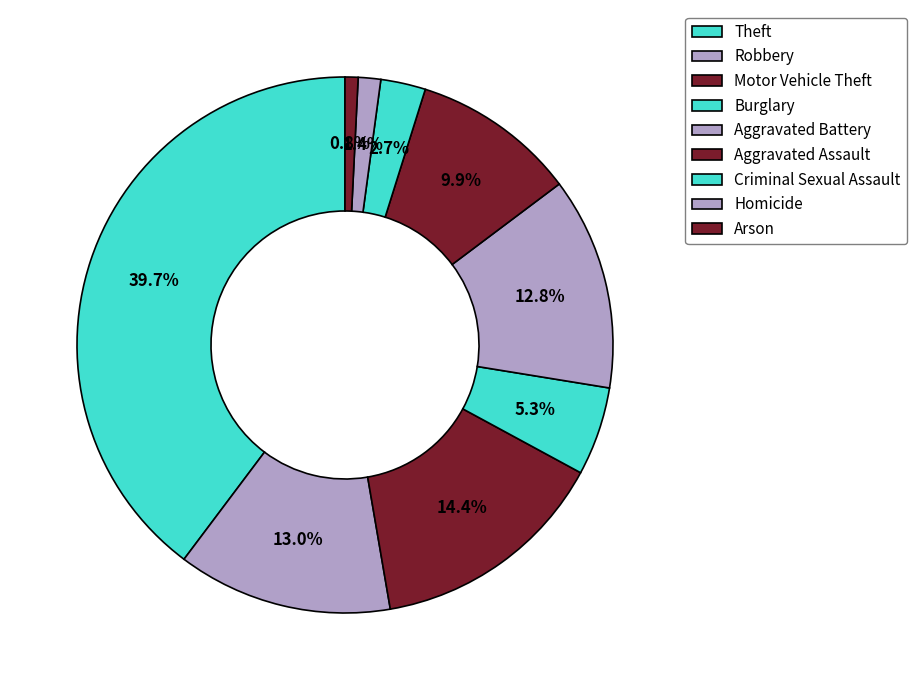

Count the number of slices in the pie.

9